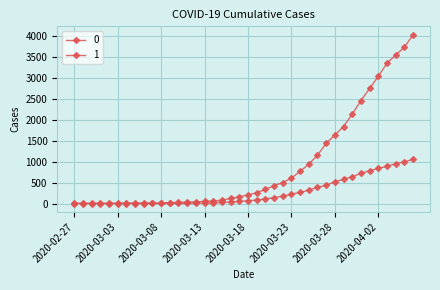

What is the difference between the maximum and minimum values in the 0 series?

1054